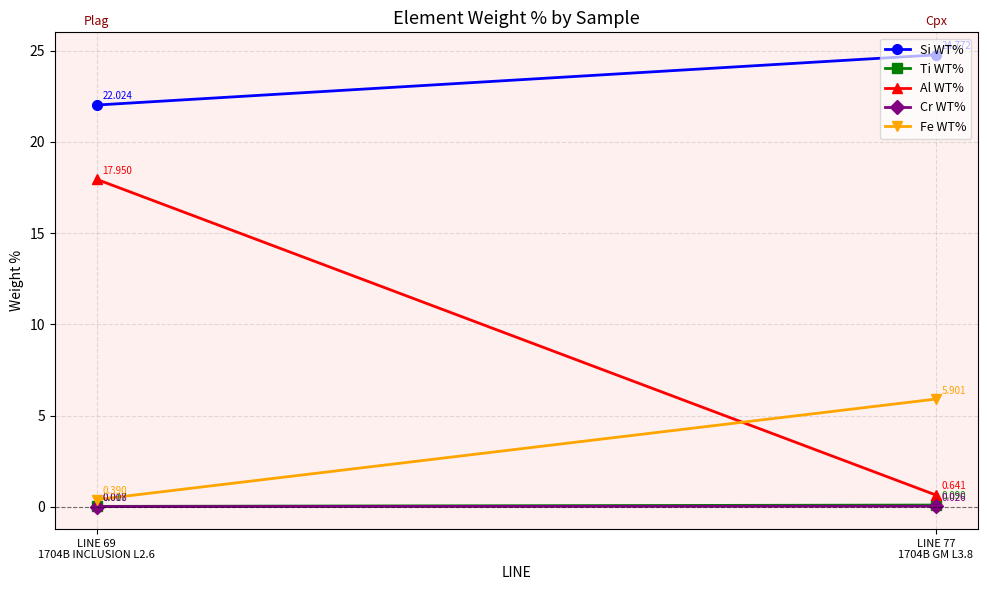

Is it true that Ti WT% equals 0.1 at LINE 77
1704B GM L3.8?

False